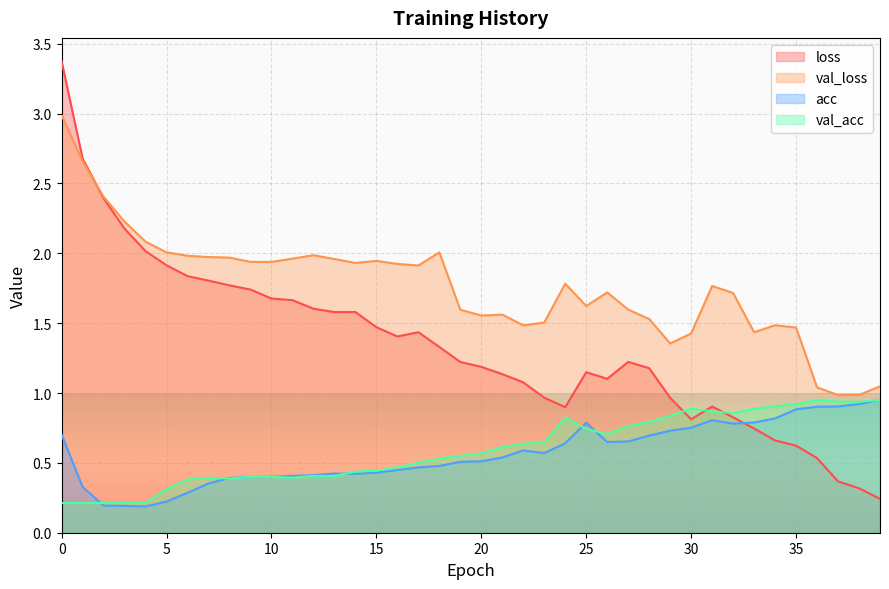

At how many categories does at least one series exceed 1?

38